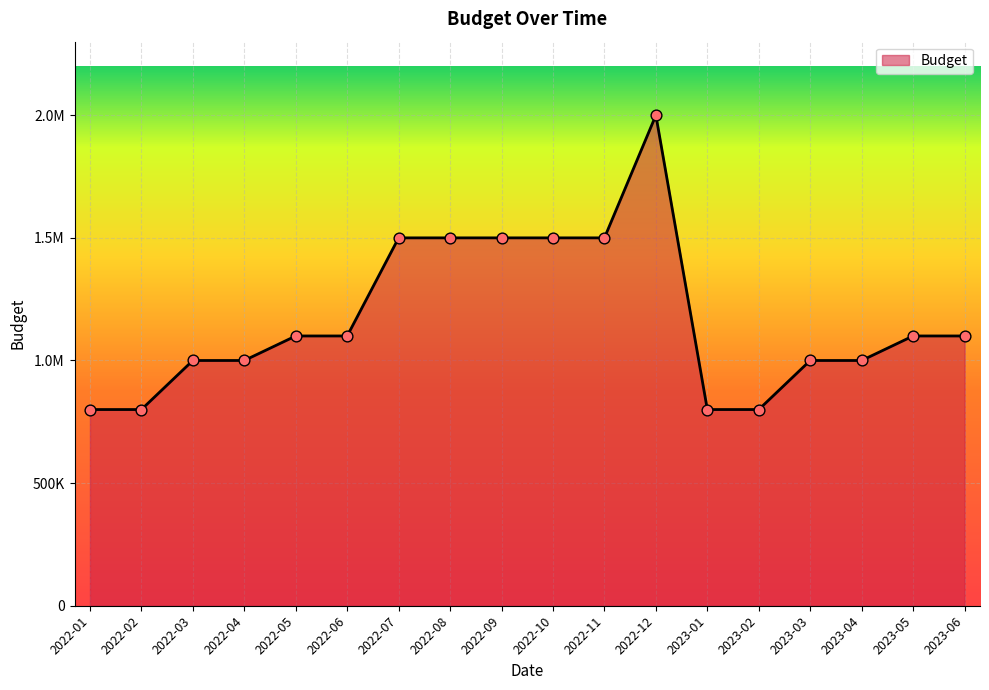

What is the change in value from 2022-07 to 2023-02?

-700000